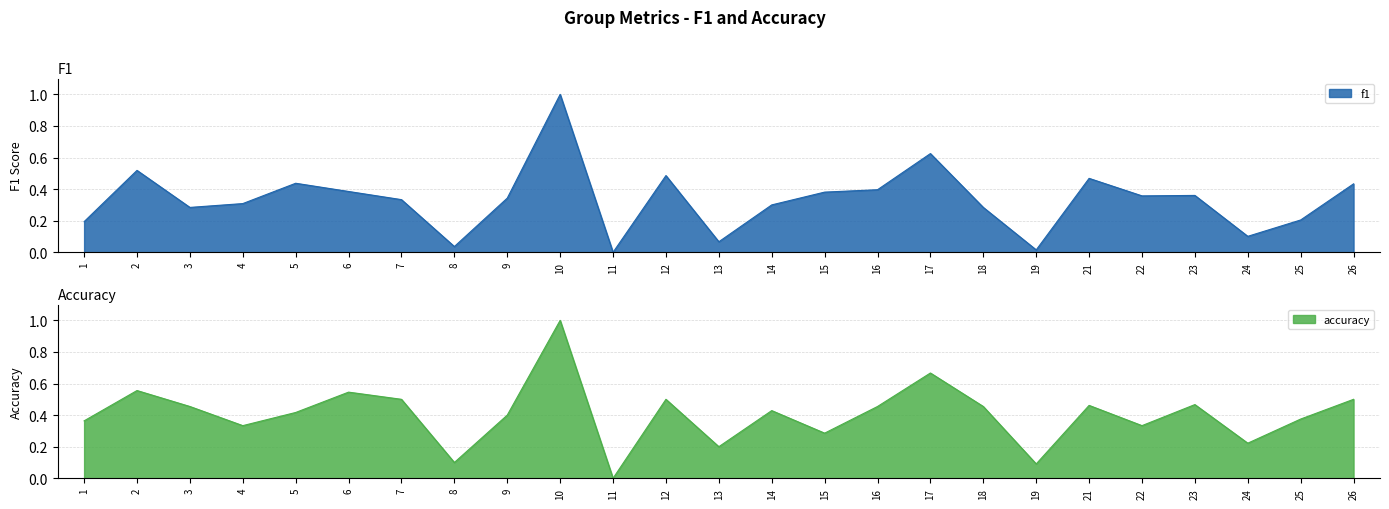

True or false: accuracy and f1 cross at least once.

True